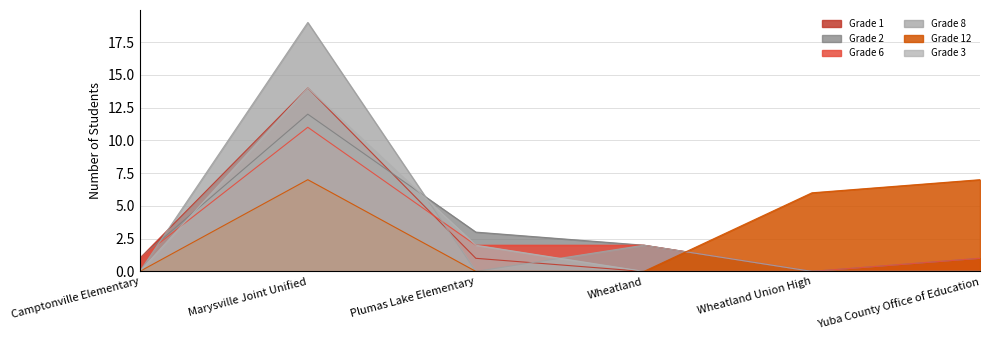

True or false: Grade 6 and Grade 8 intersect in this chart.

True